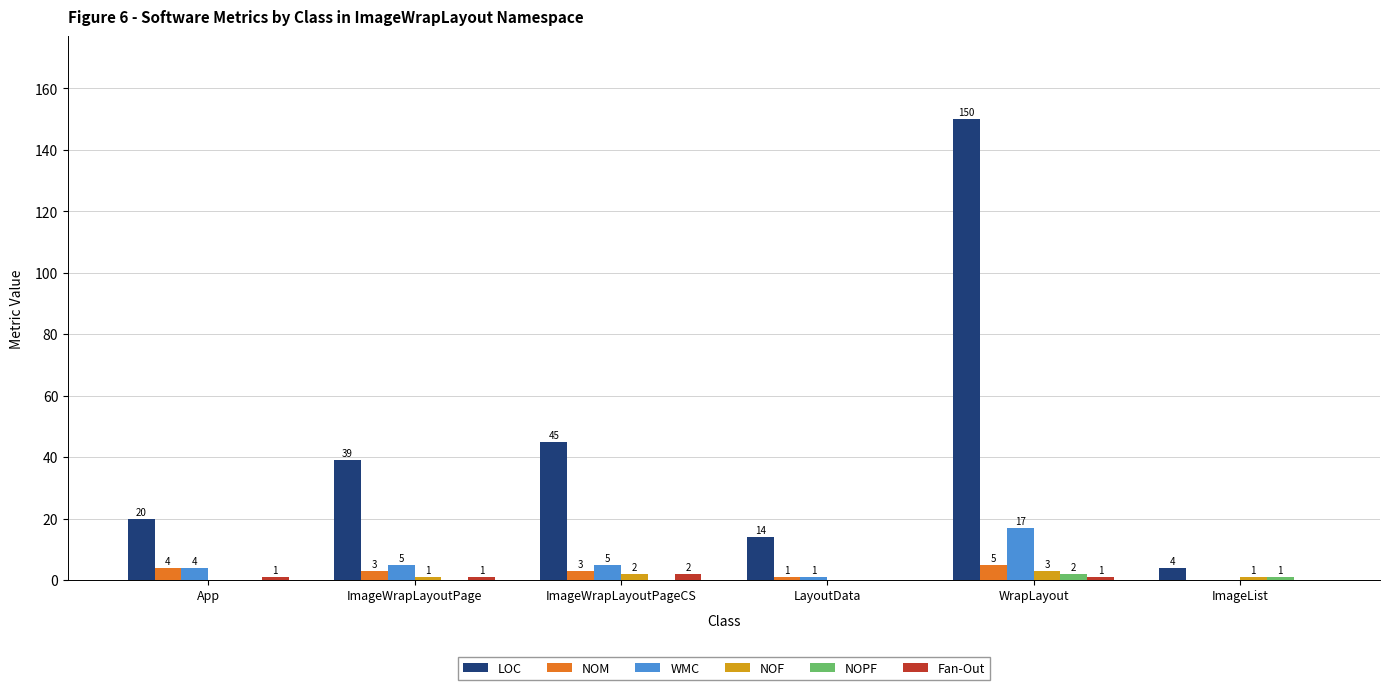

Which category has the highest value in the NOF series?

WrapLayout